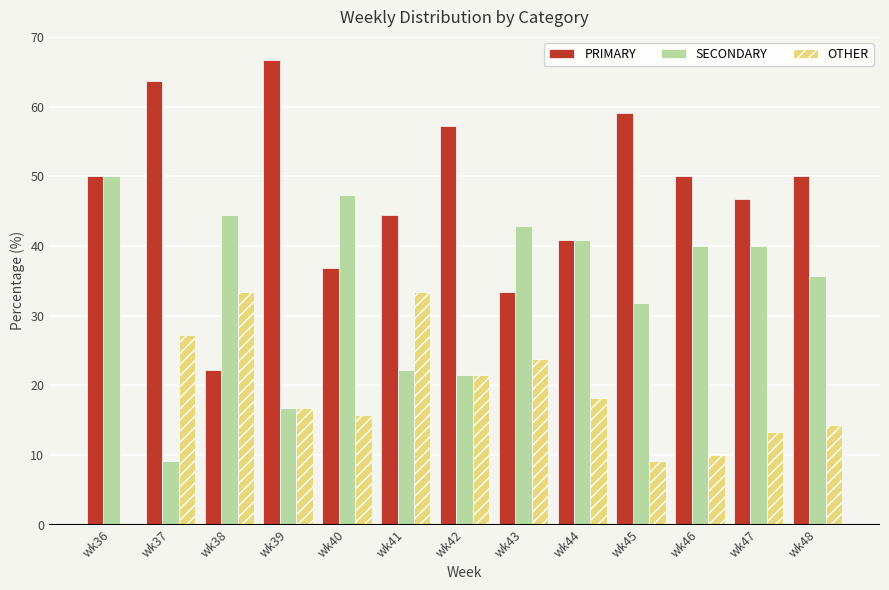

What is the maximum value shown in the chart?

66.7